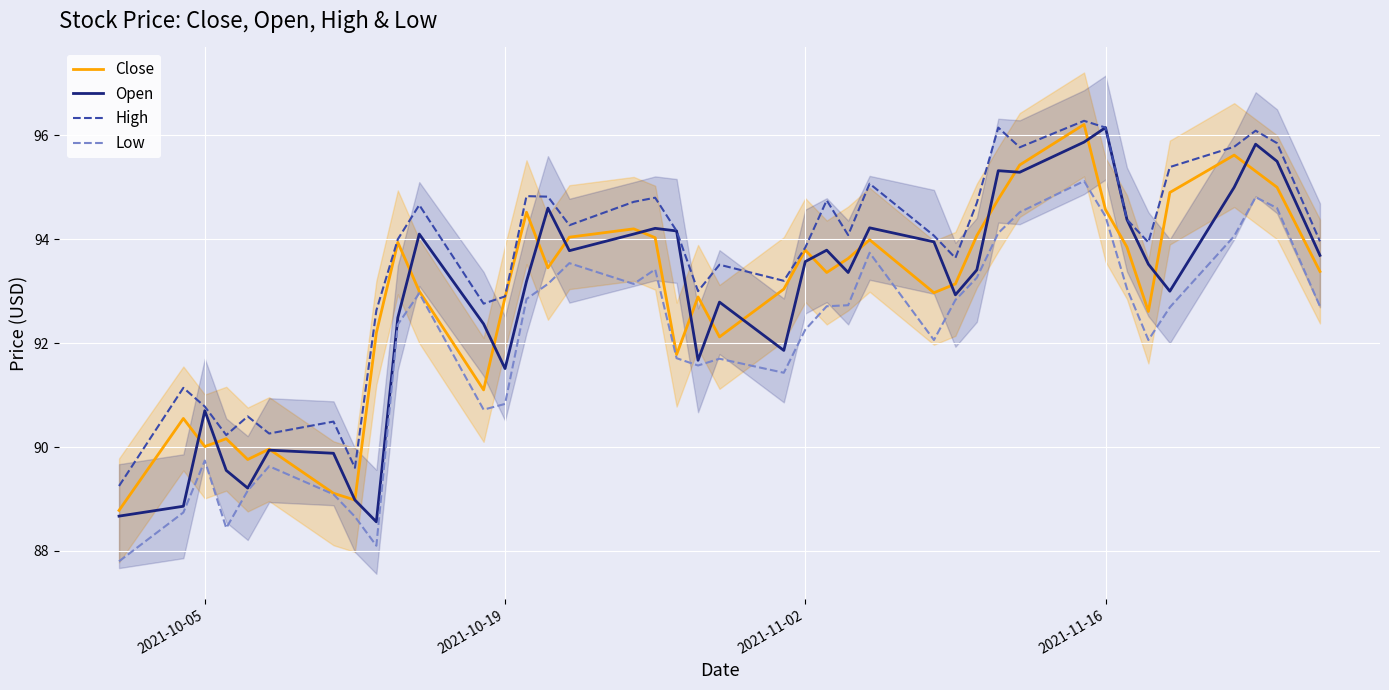

Which category has the highest value in the Open series?

2021-11-16